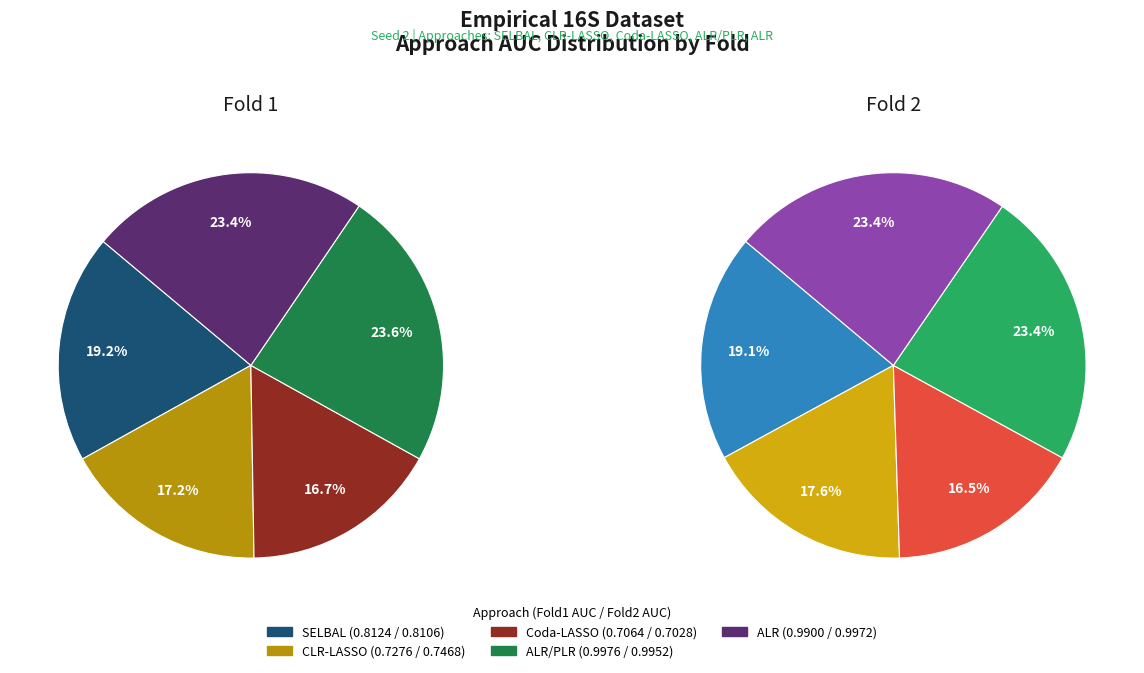

Combined, what portion of the pie is Fold 1 and Fold 2?

100.0%